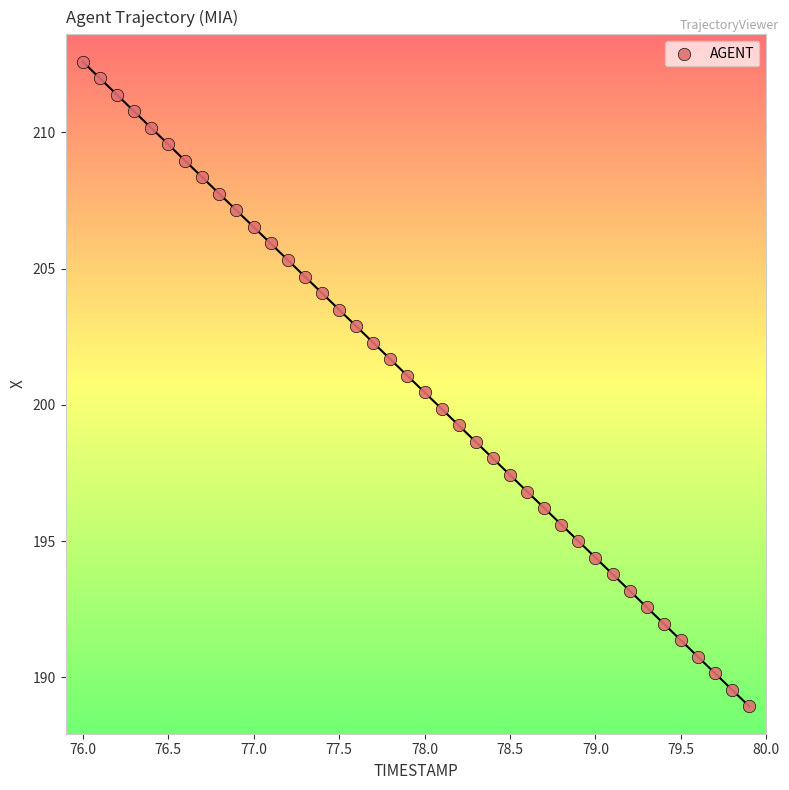

What is the range of Y values (max minus min)?

23.7